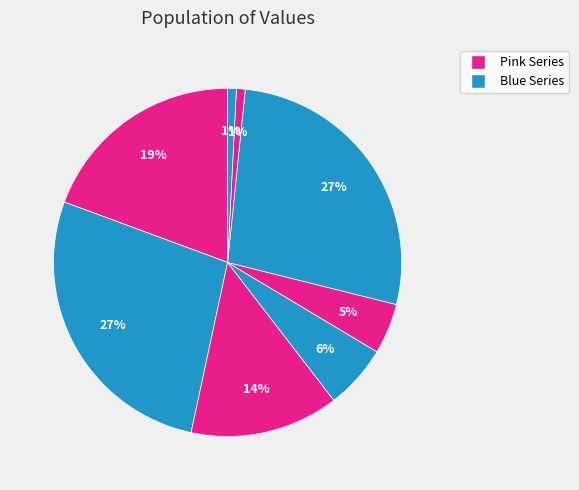

Count the number of slices in the pie.

8